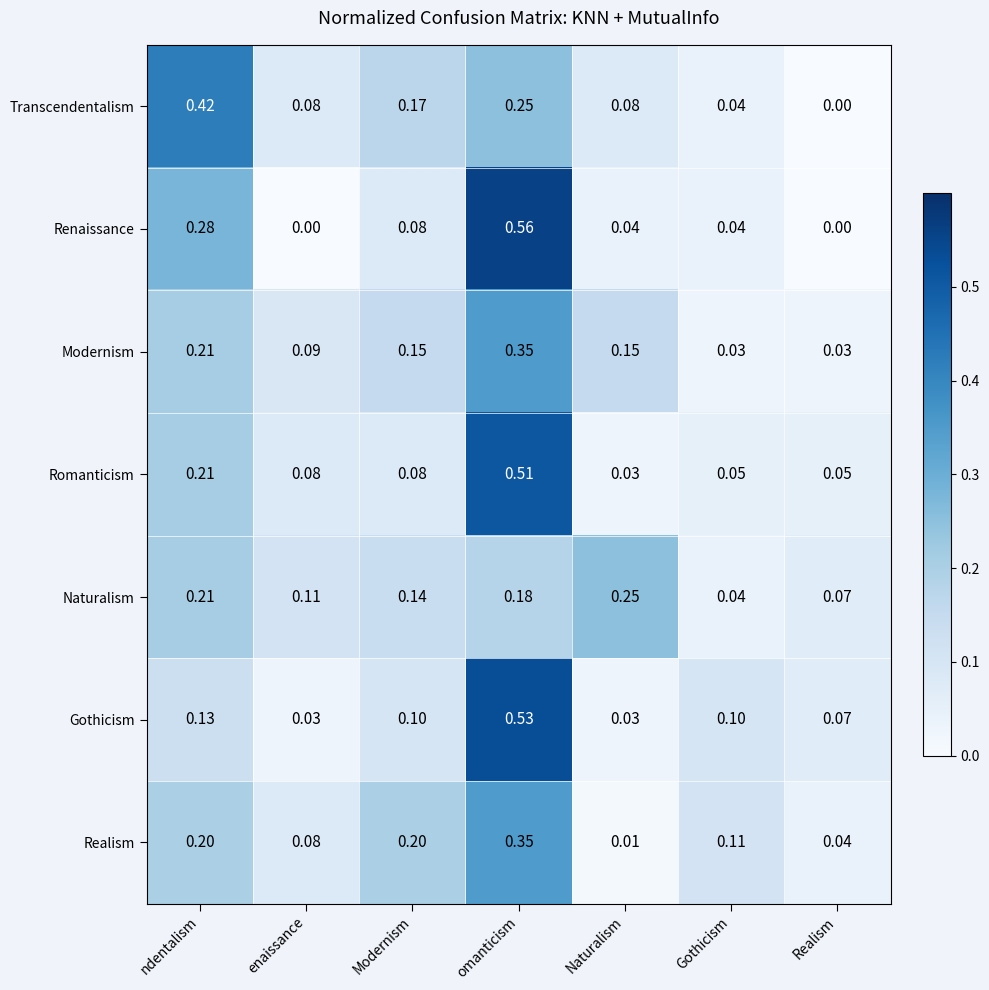

Which series has the largest range (max minus min)?

Renaissance